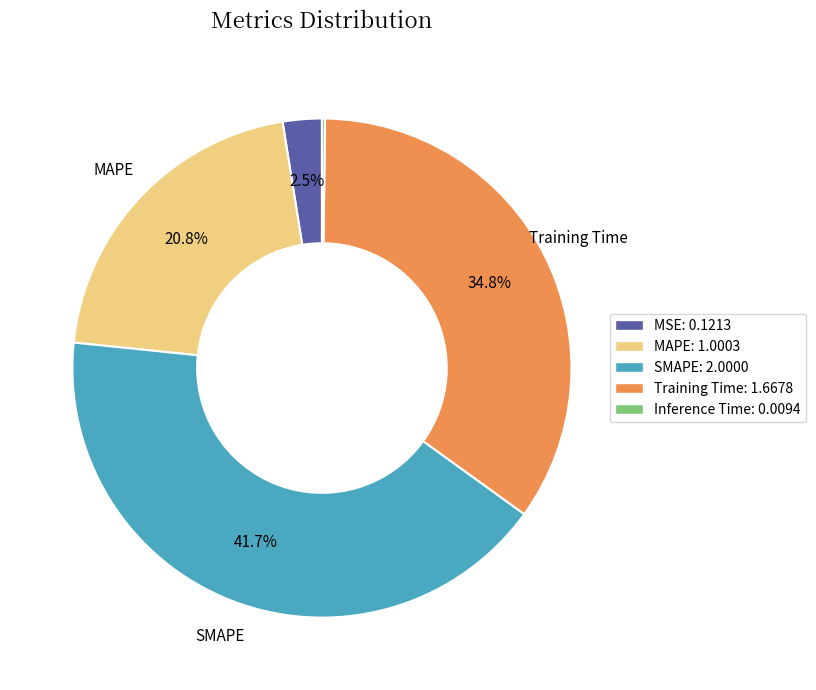

Is there a majority slice in this chart?

No